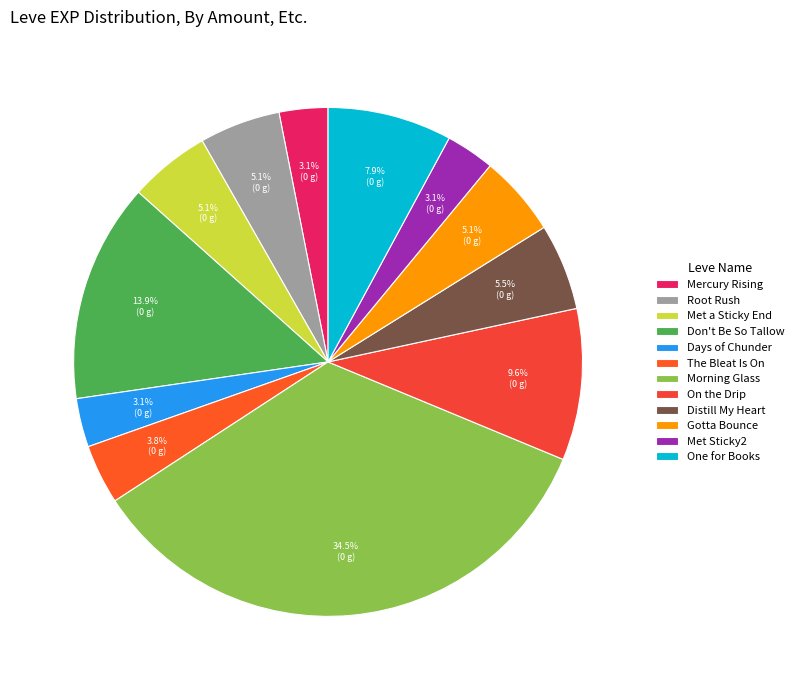

How many segments does this pie chart have?

12